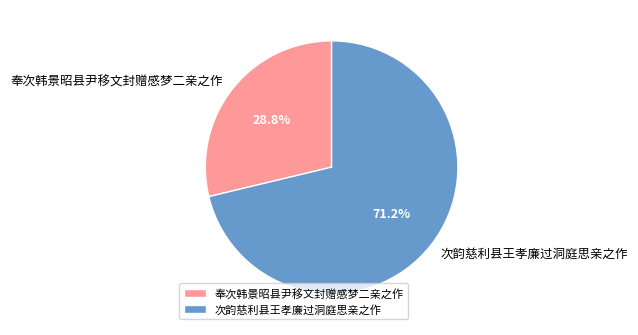

Which category has the biggest portion of the pie?

次韵慈利县王孝廉过洞庭思亲之作